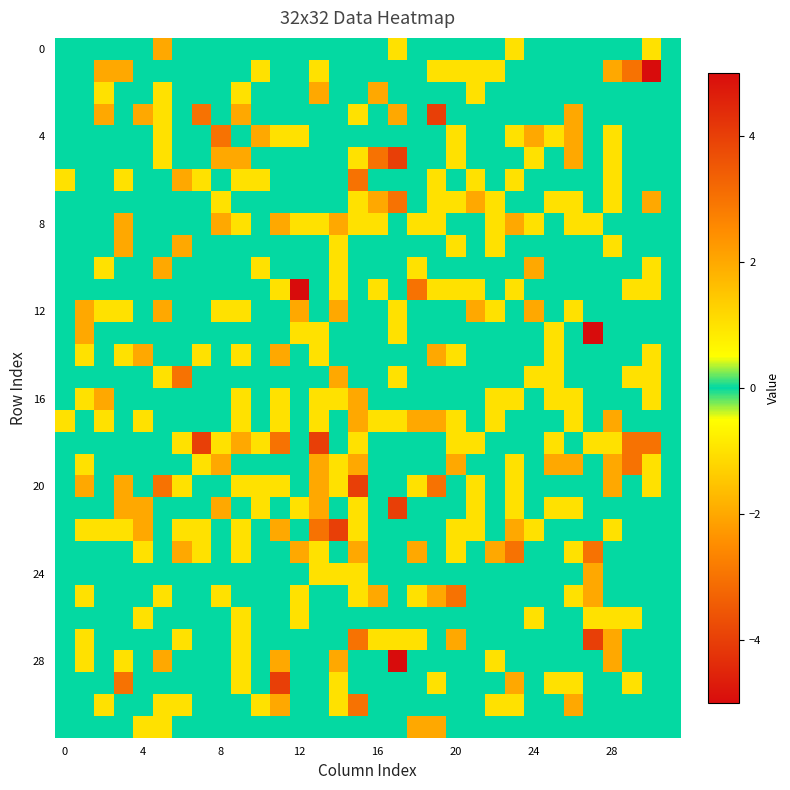

At how many categories does at least one series exceed 0?

31